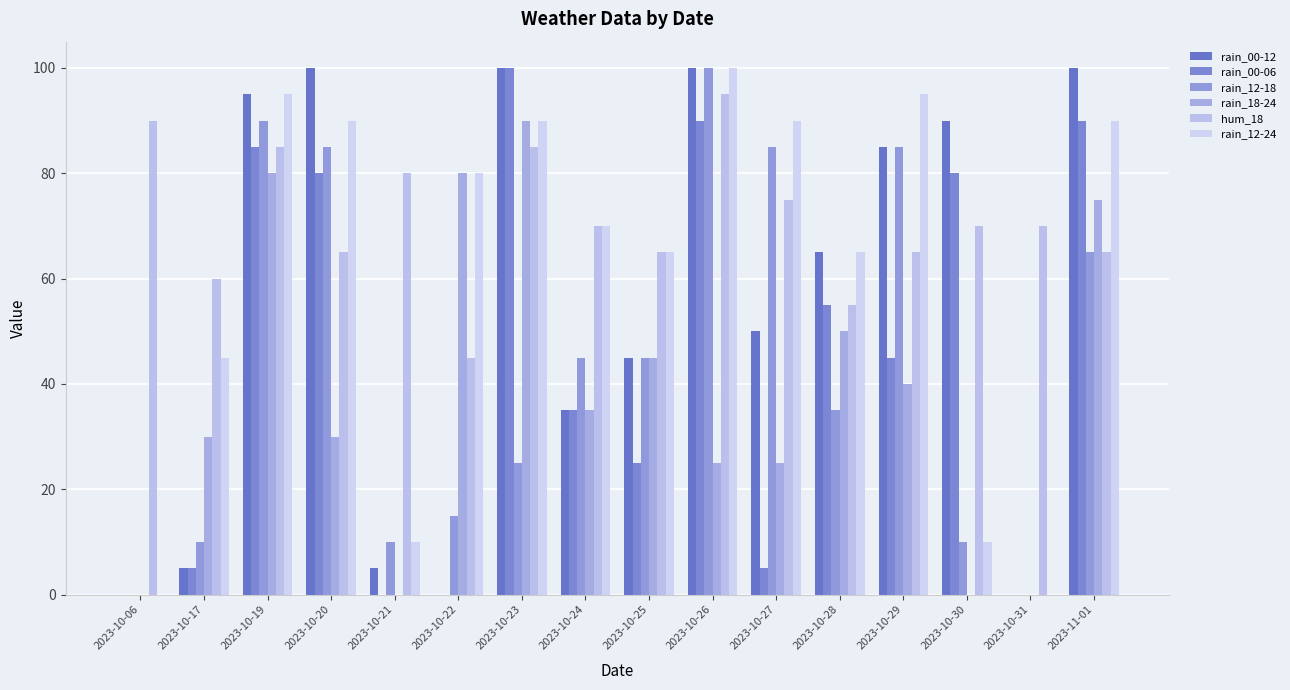

Between 2023-10-21 and 2023-10-31, which is larger?

2023-10-21